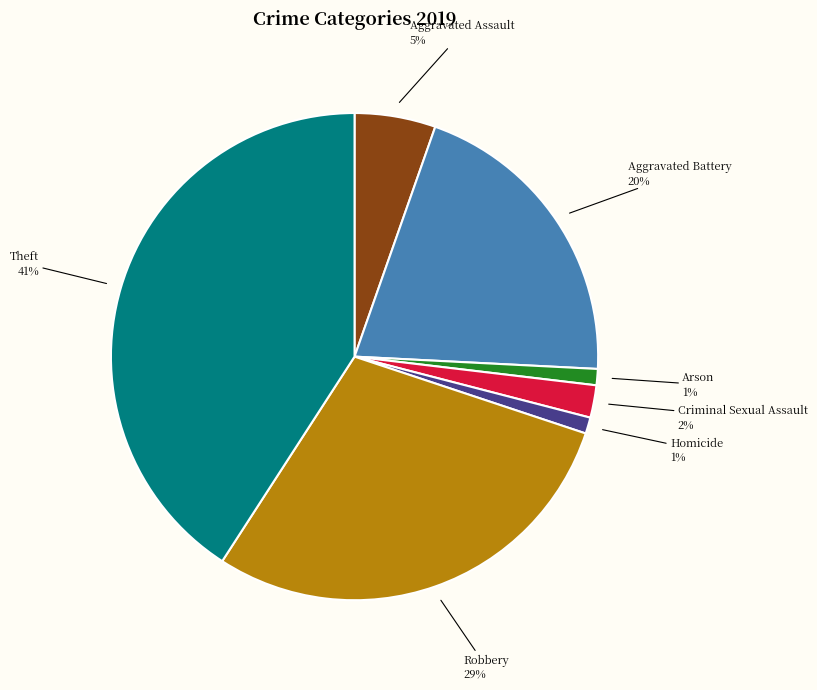

Is there any slice that represents more than half of the pie?

No